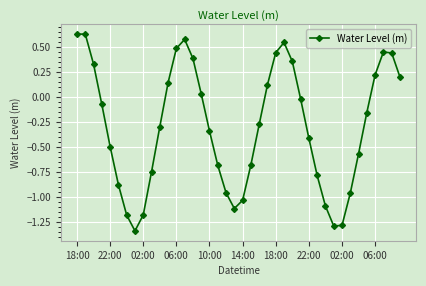

How many points are lower than both their immediate neighbors (excluding endpoints)?

3